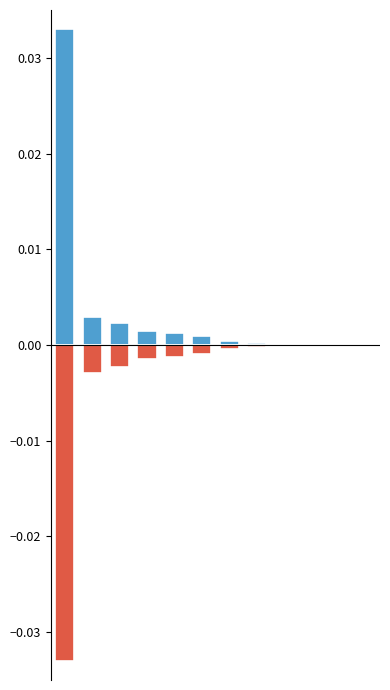

How many bars are there in each group?

2